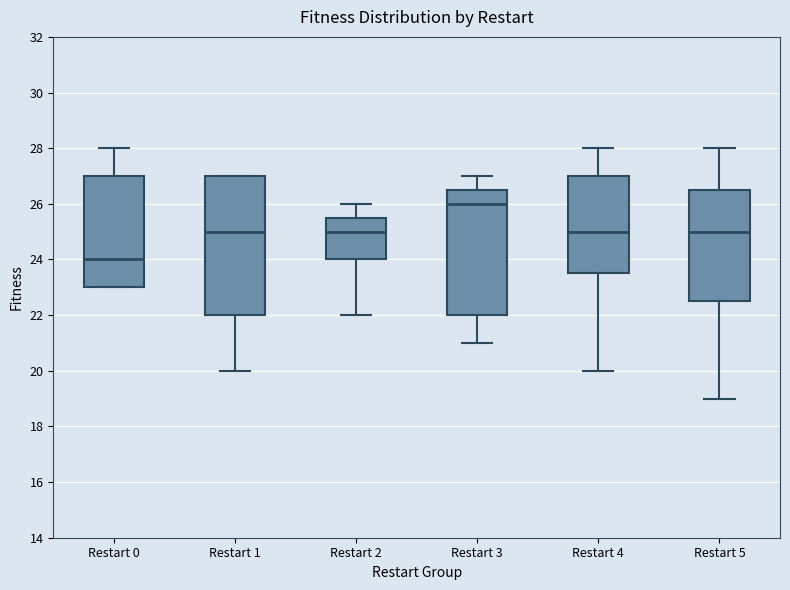

Reading left to right, transcribe this box plot: for each box, give where its median line is, the range the box spans, and where its two whiskers end, as read against the y-axis. The values are not printed on the chart, so give them approximately, as read against the axis.

Restart 0: median 24.0, box 23.0 to 27.0, whiskers 23.0 to 28.0
Restart 1: median 25.0, box 22.0 to 27.0, whiskers 20.0 to 27.0
Restart 2: median 25.0, box 24.0 to 25.6, whiskers 22.0 to 26.0
Restart 3: median 26.0, box 22.0 to 26.6, whiskers 21.0 to 27.0
Restart 4: median 25.0, box 23.6 to 27.0, whiskers 20.0 to 28.0
Restart 5: median 25.0, box 22.6 to 26.6, whiskers 19.0 to 28.0